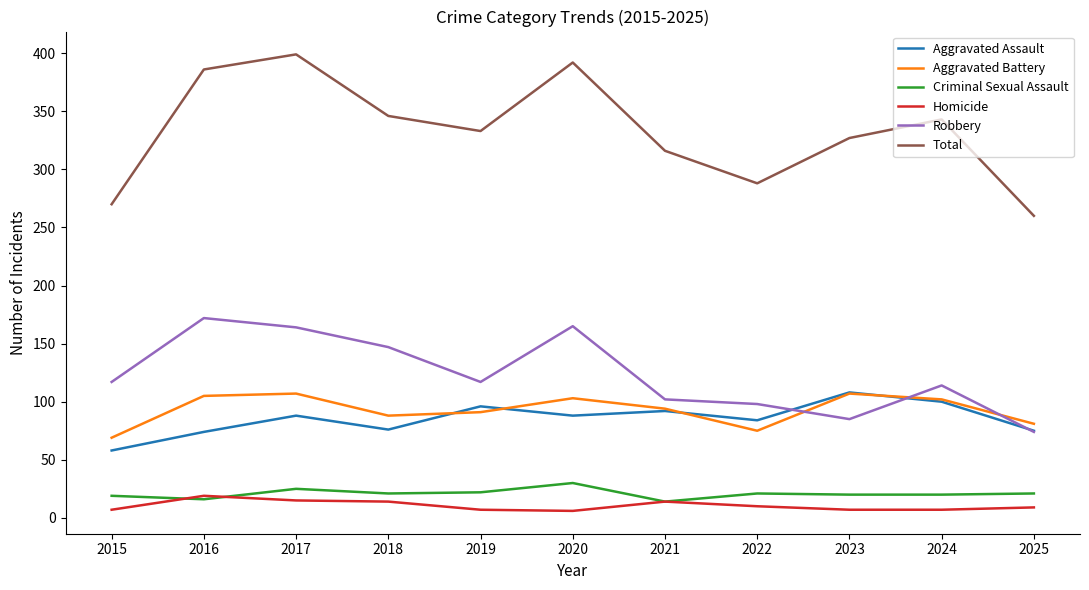

The value of Criminal Sexual Assault at 2021 is 14. True or false?

True